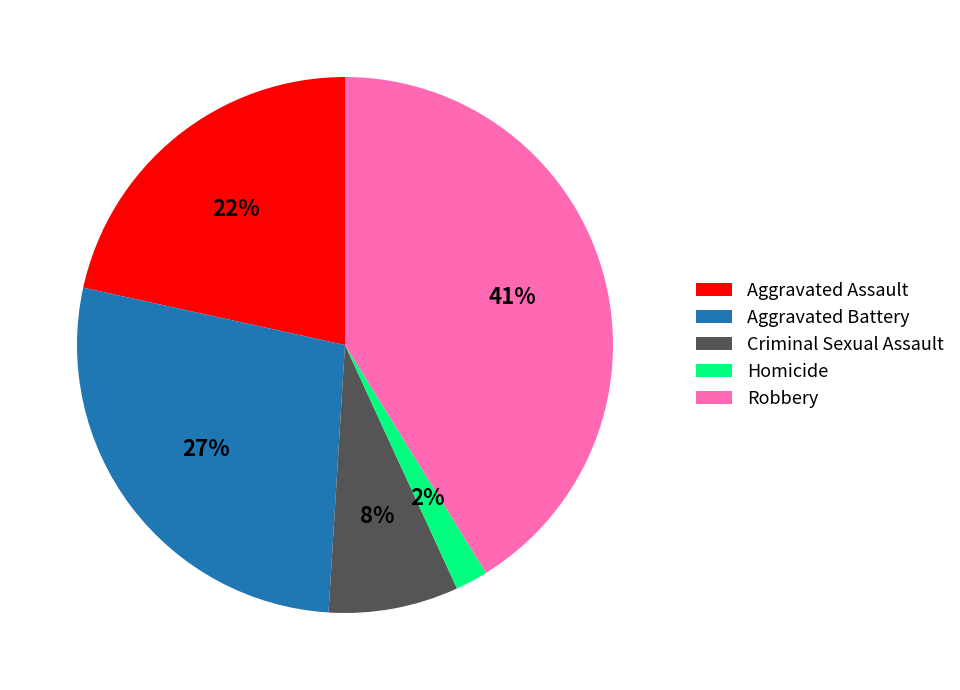

Between Homicide and Aggravated Assault, which is larger?

Aggravated Assault